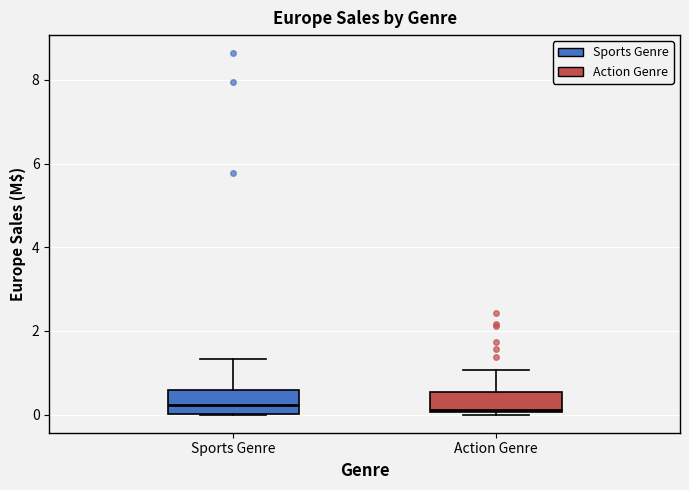

Where does the upper whisker of the box for Action Genre end on the y-axis? The values are not printed on the chart, so give them approximately, as read against the axis.

1.0